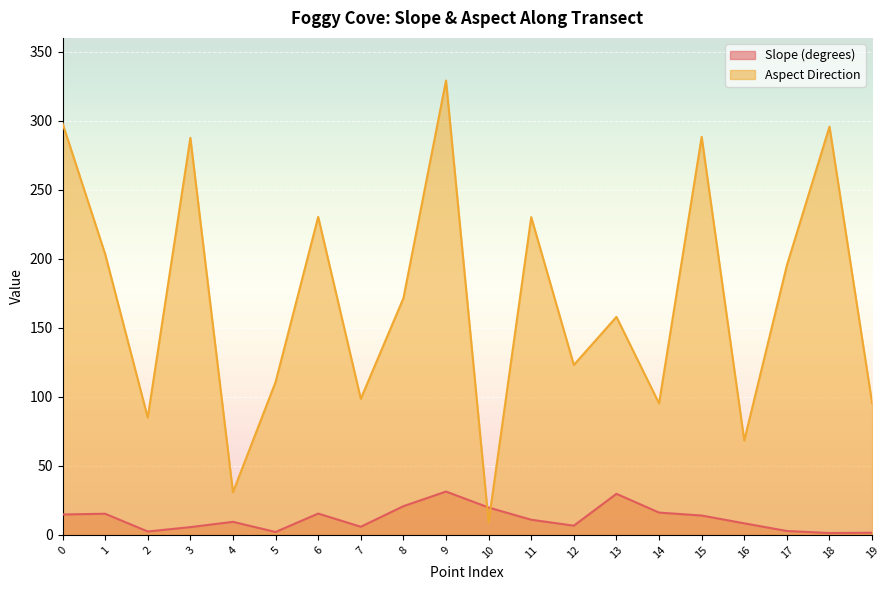

Rank the categories by Aspect Direction value from lowest to highest.

10, 4, 16, 2, 14, 19, 7, 5, 12, 13, 8, 17, 1, 11, 6, 3, 15, 18, 0, 9